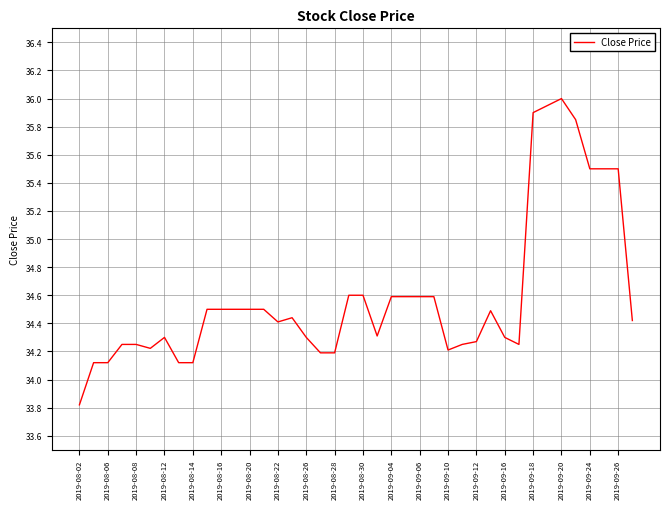

What is the minimum value shown in the chart?

33.8